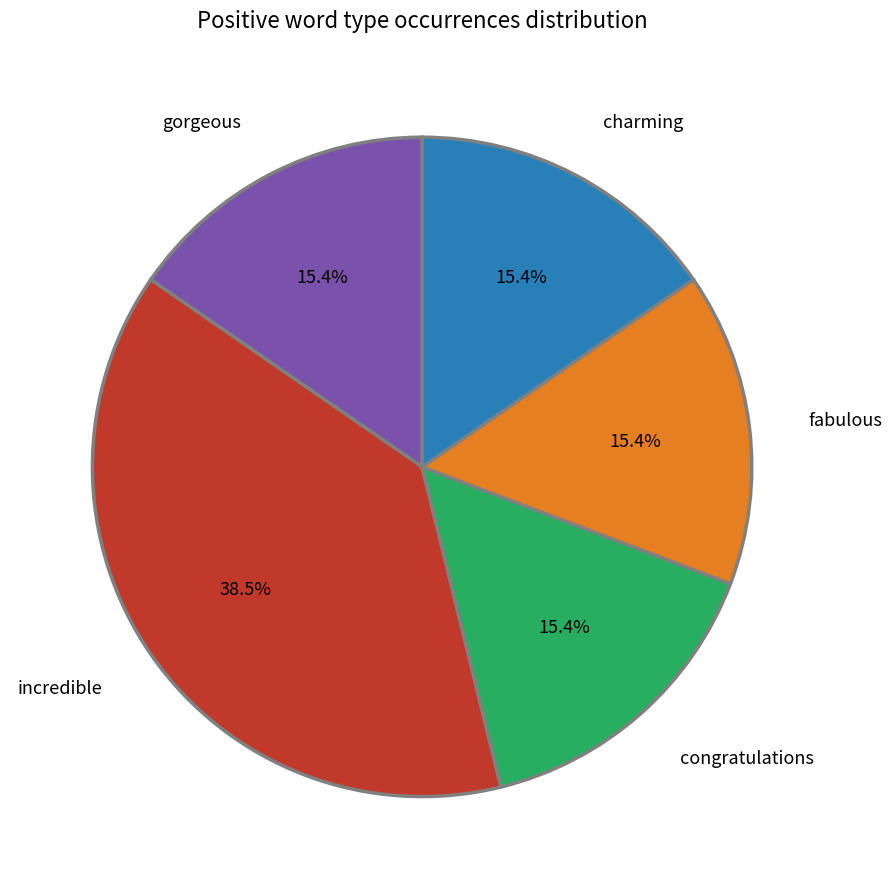

What is the total percentage of charming and gorgeous?

30.8%